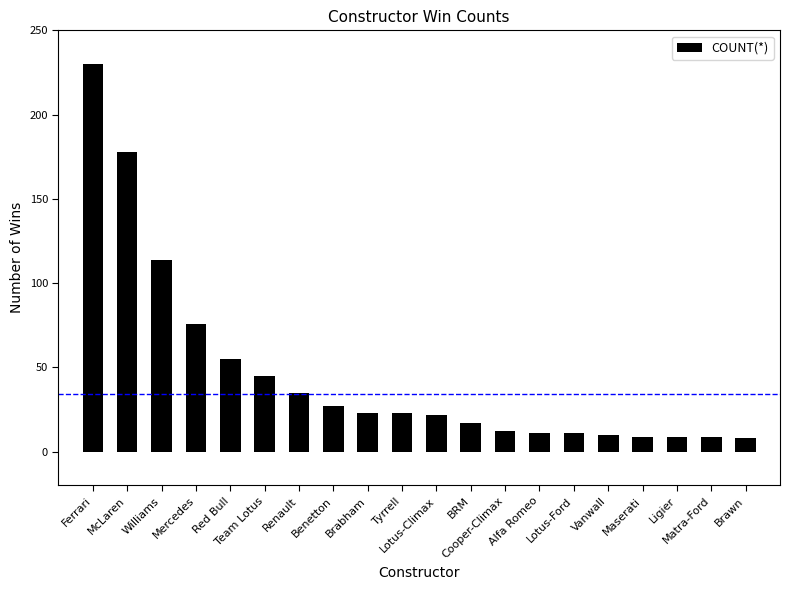

Are the bars horizontal?

No